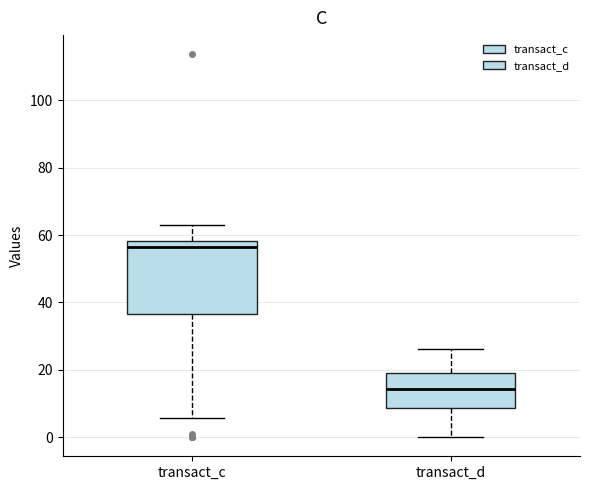

Reading left to right, transcribe this box plot: for each box, give where its median line is, the range the box spans, and where its two whiskers end, as read against the y-axis. The values are not printed on the chart, so give them approximately, as read against the axis.

transact_c: median 56, box 36 to 58, whiskers 6 to 62
transact_d: median 14, box 8 to 18, whiskers 0 to 26